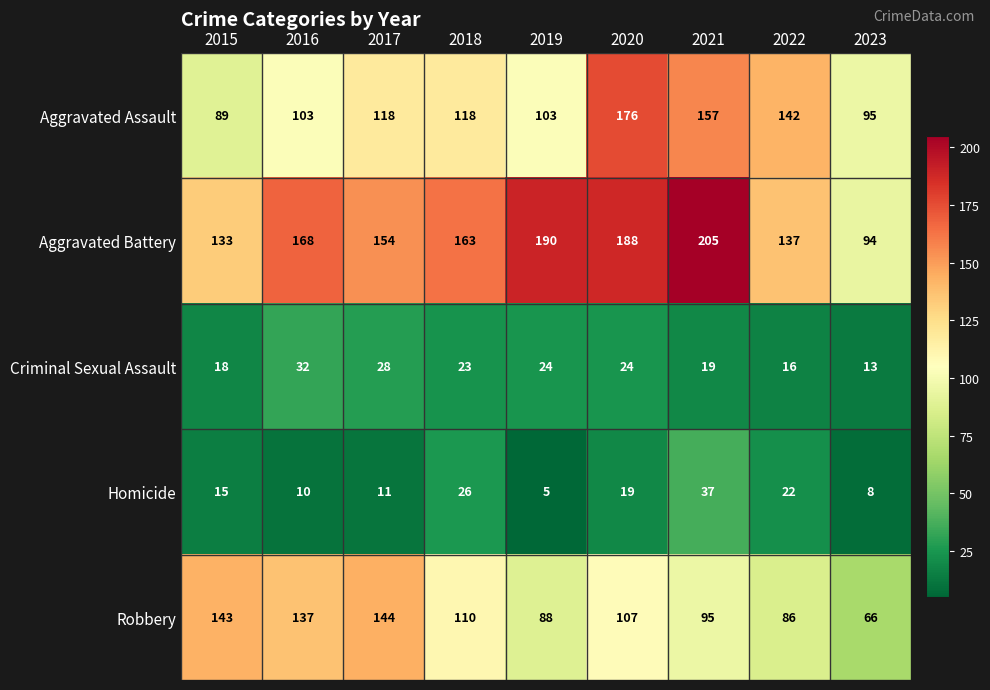

What is the total value across all series at 2023?

276